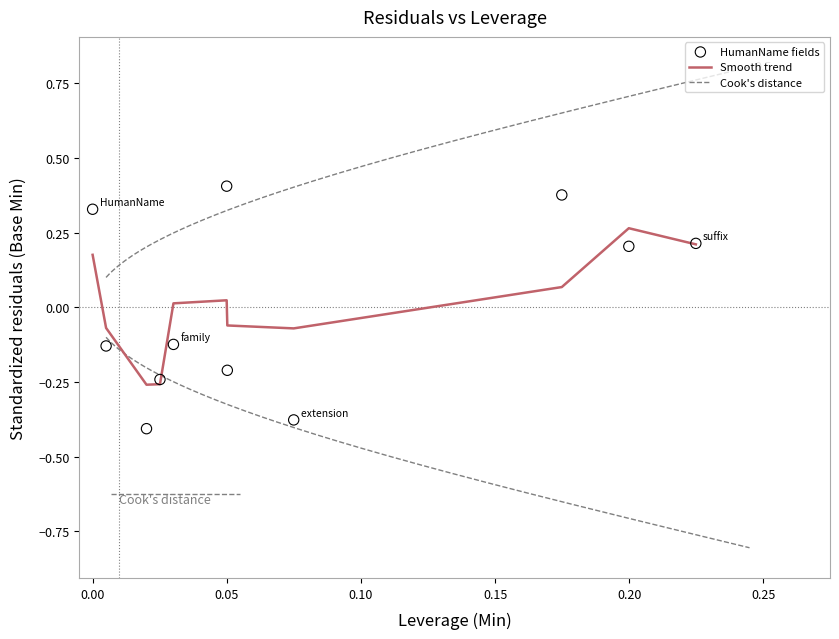

What is the range of Y values (max minus min)?

0.8